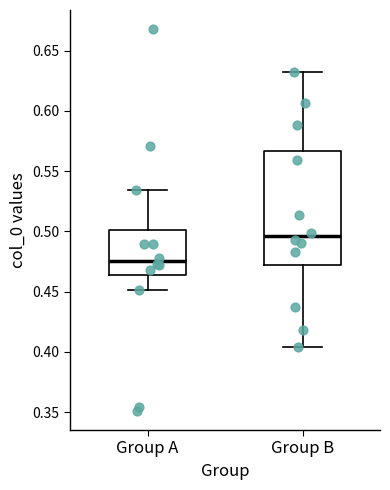

Where does the lower whisker of the box for Group A end on the y-axis? The values are not printed on the chart, so give them approximately, as read against the axis.

0.450